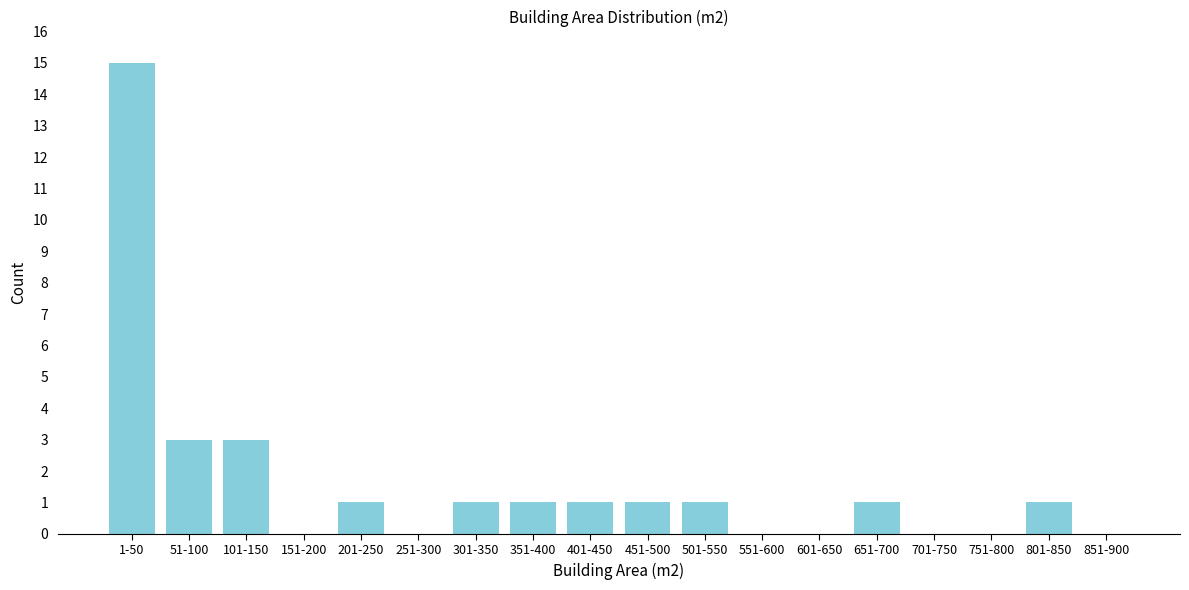

Reading right to left, extract all data points from this chart.

851-900=0	801-850=1	751-800=0	701-750=0	651-700=1	601-650=0	551-600=0	501-550=1	451-500=1	401-450=1	351-400=1	301-350=1	251-300=0	201-250=1	151-200=0	101-150=3	51-100=3	1-50=15